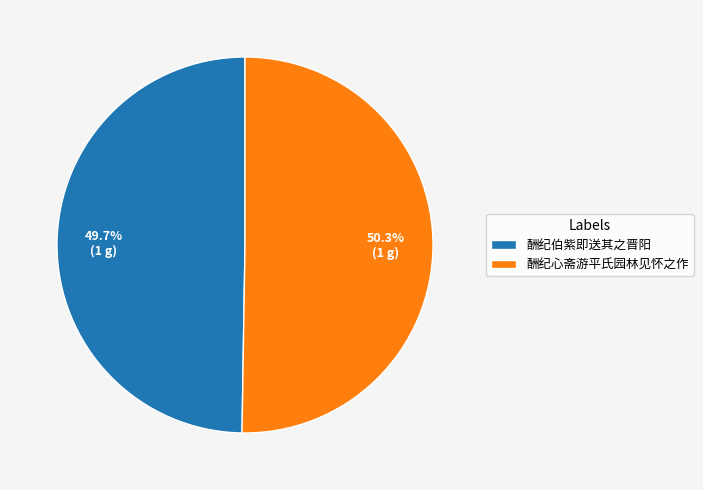

The 酬纪心斋游平氏园林见怀之作 slice represents 38% of the pie. True or false?

False